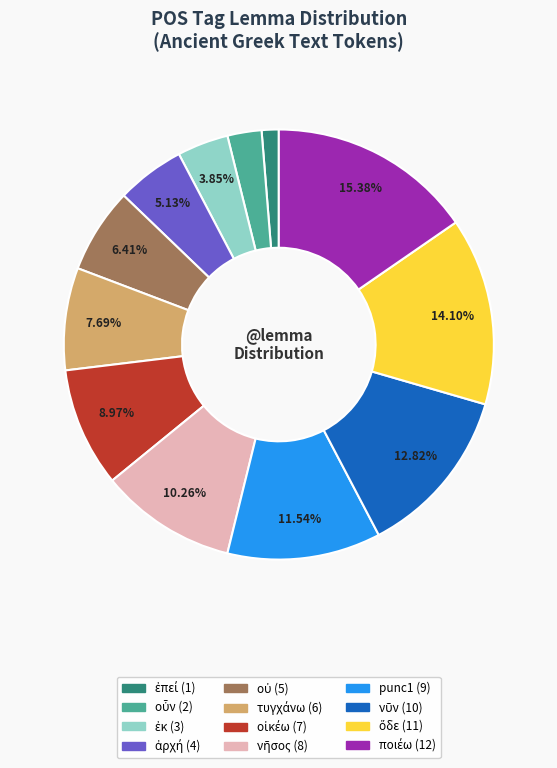

Count the number of slices in the pie.

12